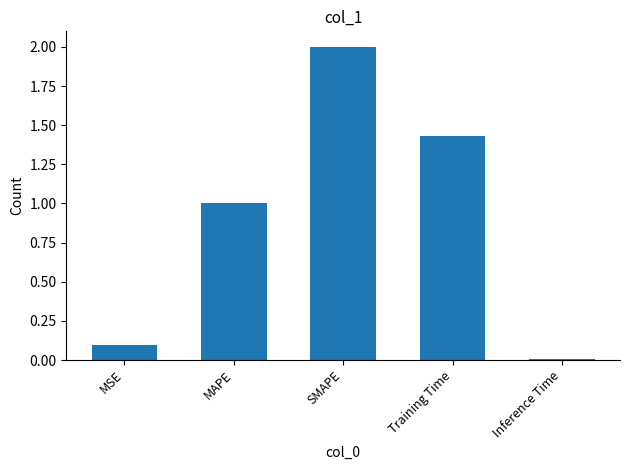

What is the label of the 1st bar from the right?

Inference Time